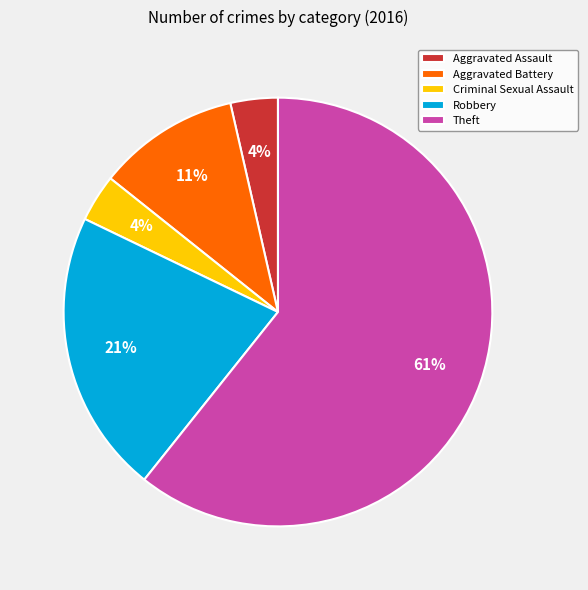

Which slice is the largest?

Theft